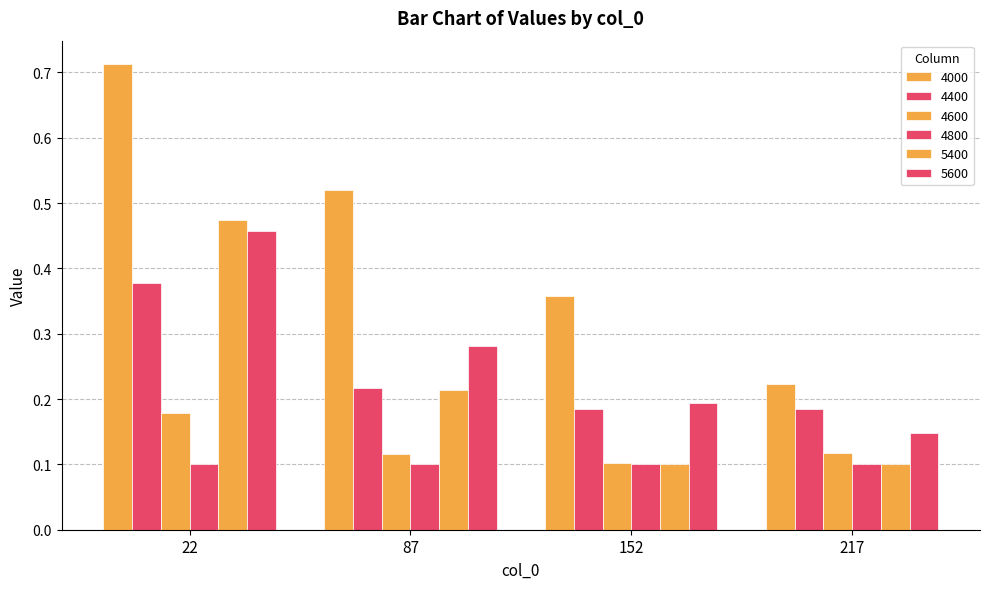

What is the value of the 4400 bar at the 4th from the left?

0.2